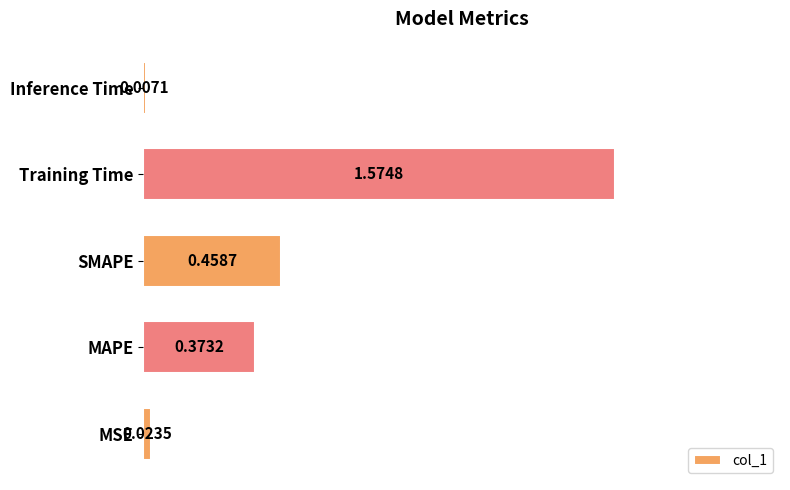

How many bars are there in total?

5